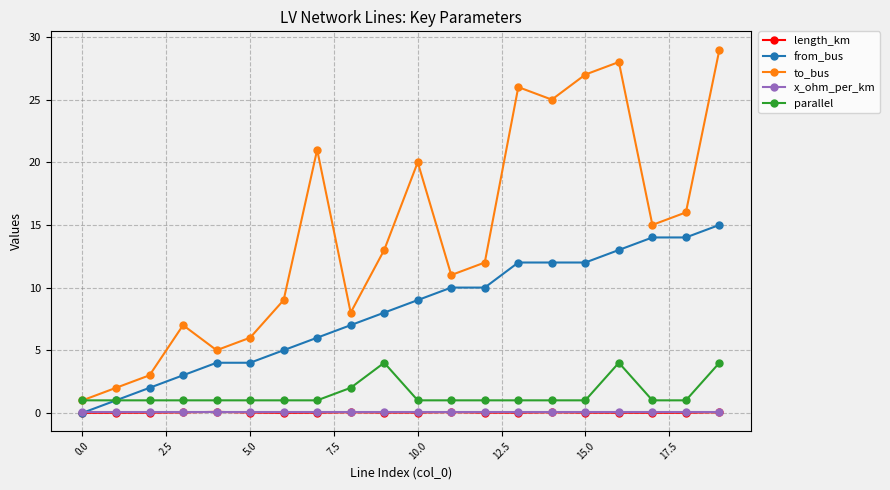

True or false: to_bus and length_km intersect in this chart.

False